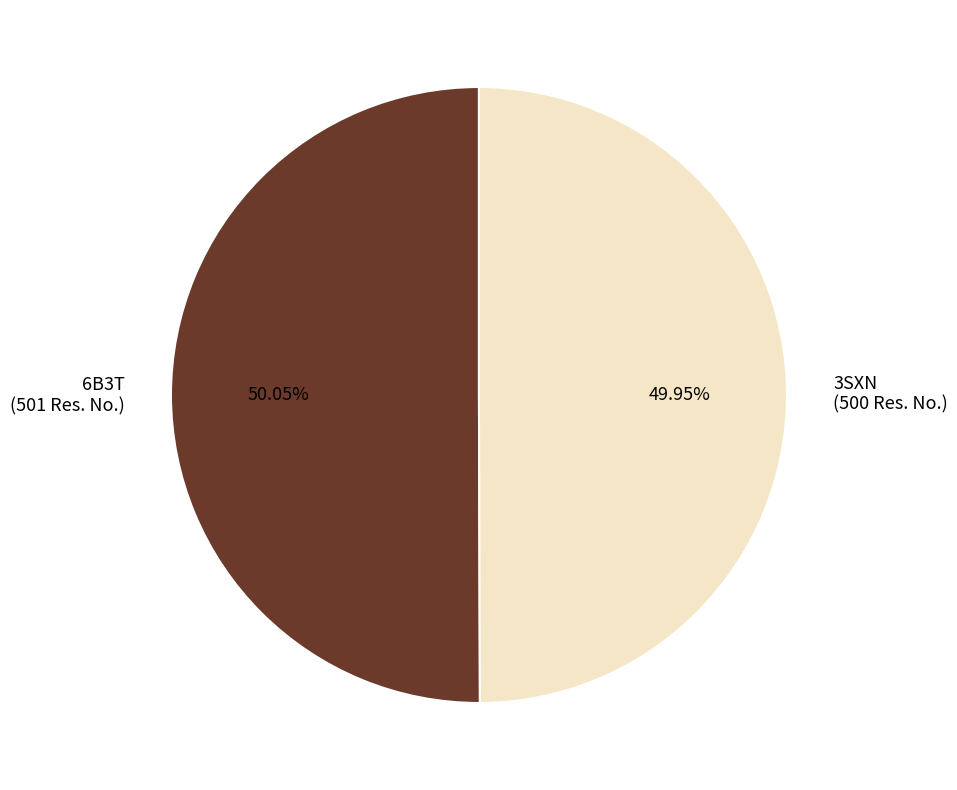

Is the sum of 3SXN and 6B3T greater than half?

Yes